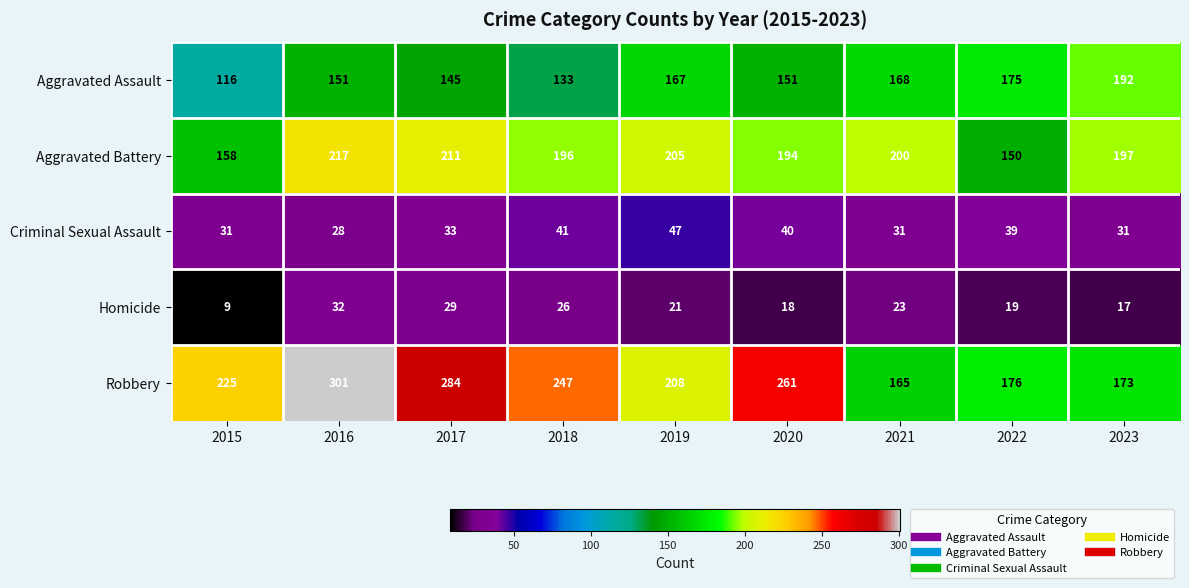

Read the Criminal Sexual Assault value at 2023, to the nearest 5.

30